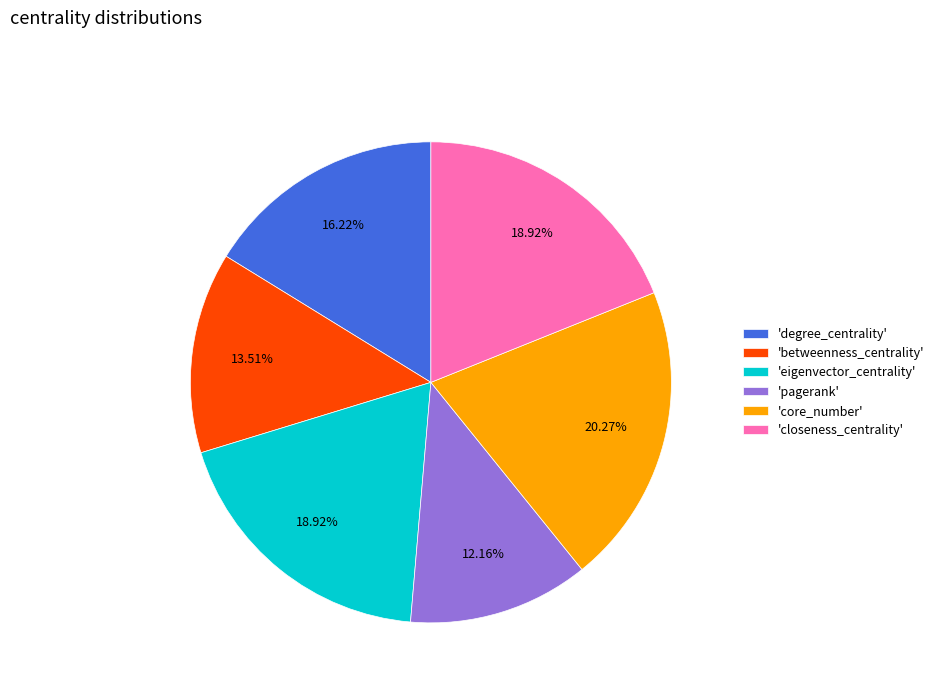

Between 'betweenness_centrality' and 'core_number', which is larger?

'core_number'